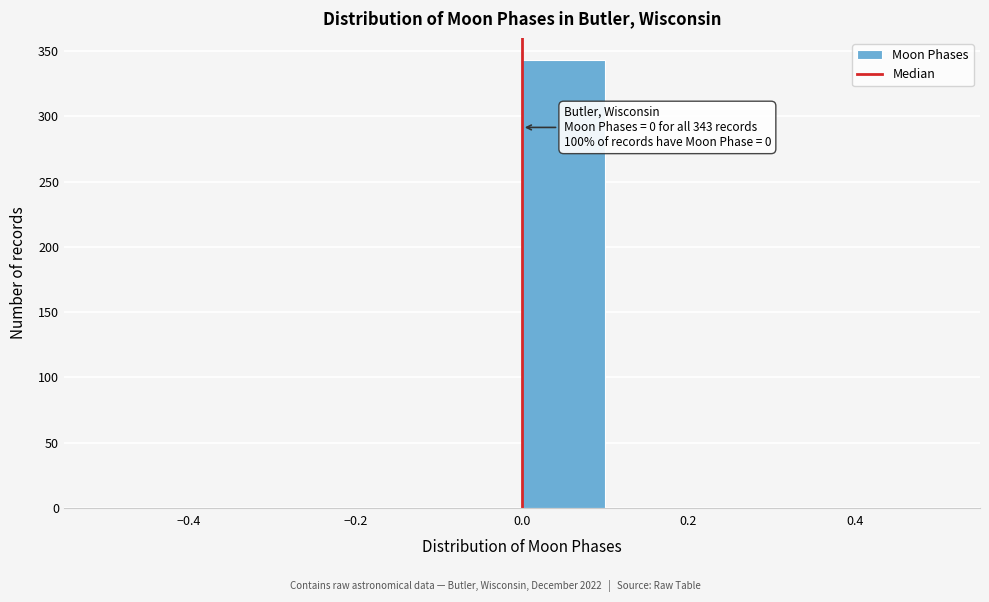

Which range on the x-axis has the tallest bar?

0.0 to 0.1